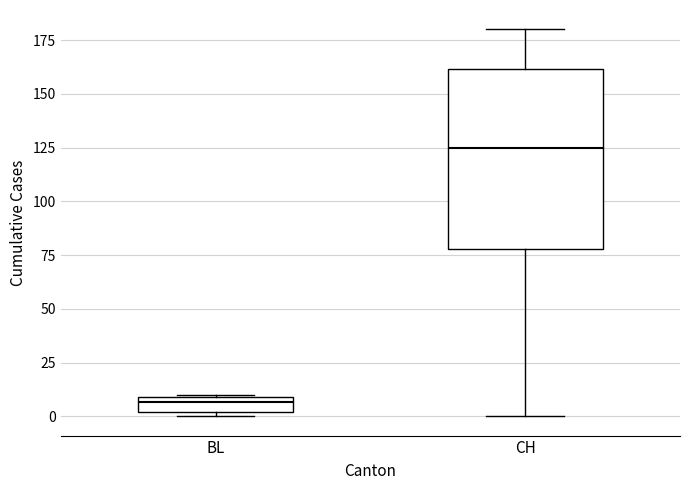

Which box's median line is the lowest?

BL